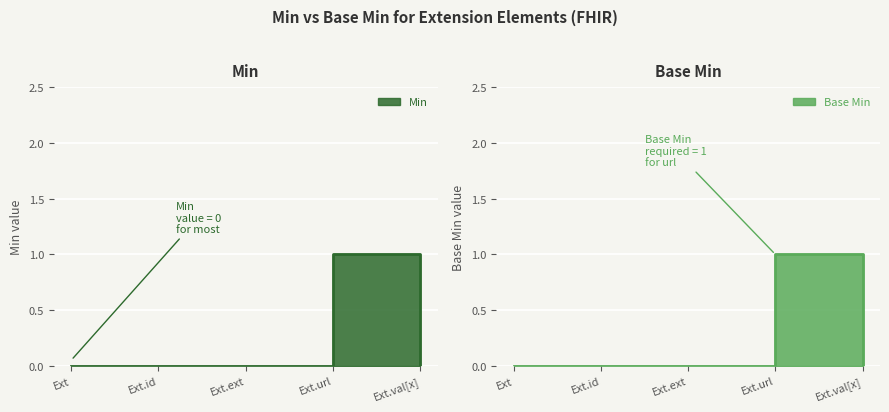

Reading left to right, what are all the values shown in this chart?

Min: 0	0	0	1	0
Base Min: 0	0	0	1	0